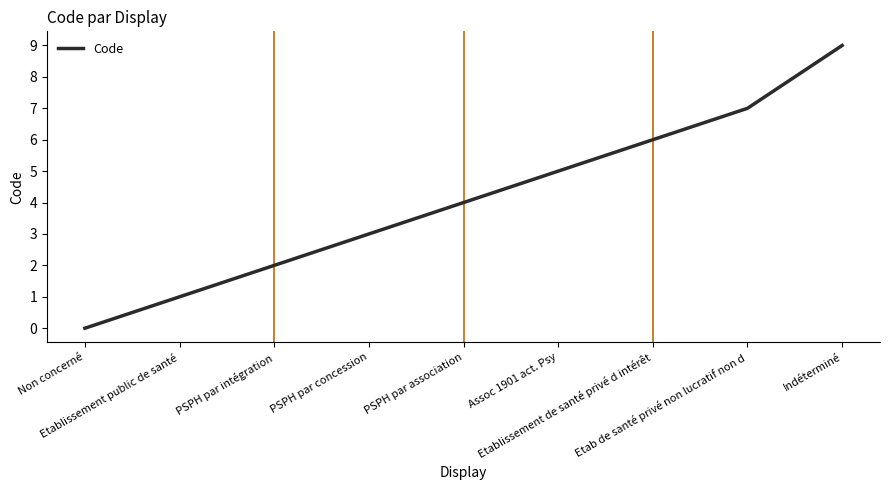

Approximately how many times larger is the value at PSPH par association compared to Etablissement de santé privé d intérêt?

0.7